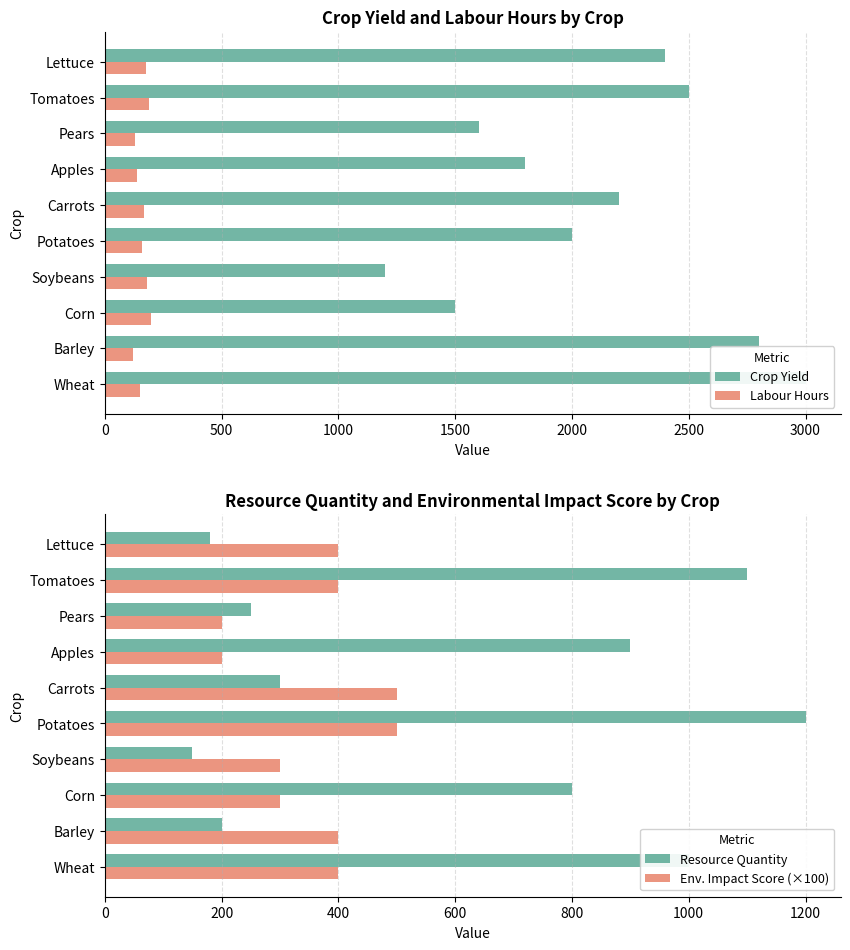

At which label does Resource Quantity reach its peak?

Potatoes